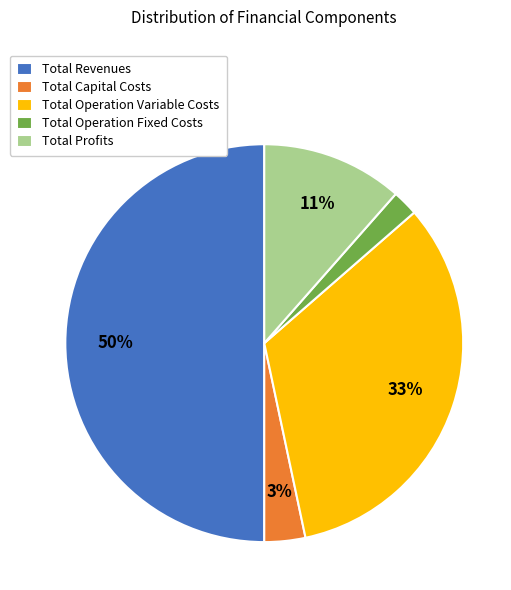

Which category accounts for the majority?

Total Revenues